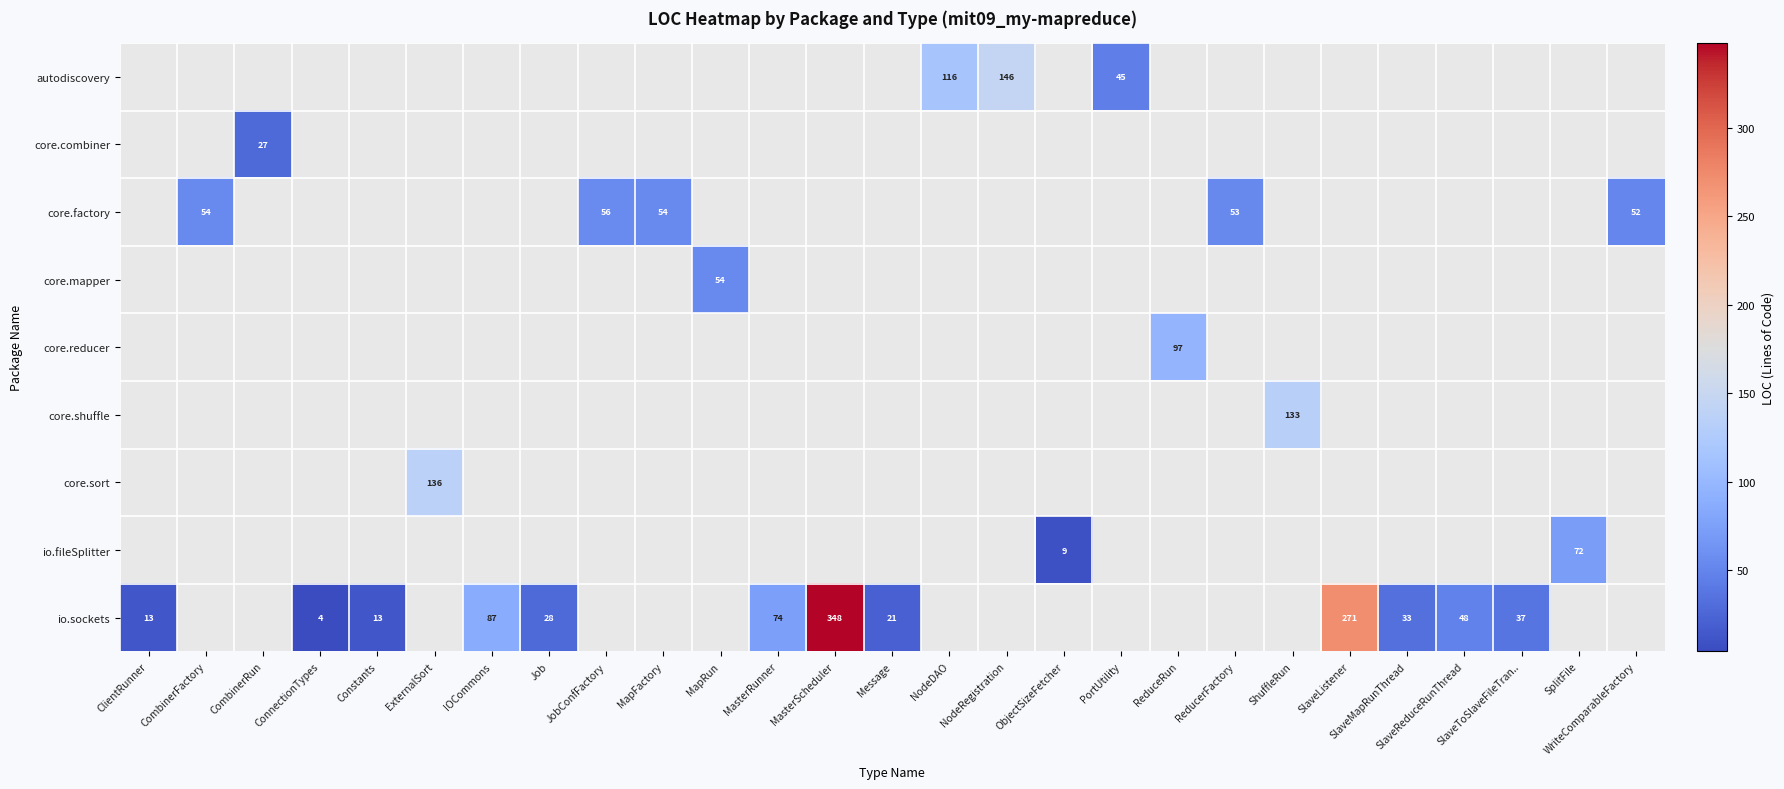

What is the minimum value shown in the chart?

4.0